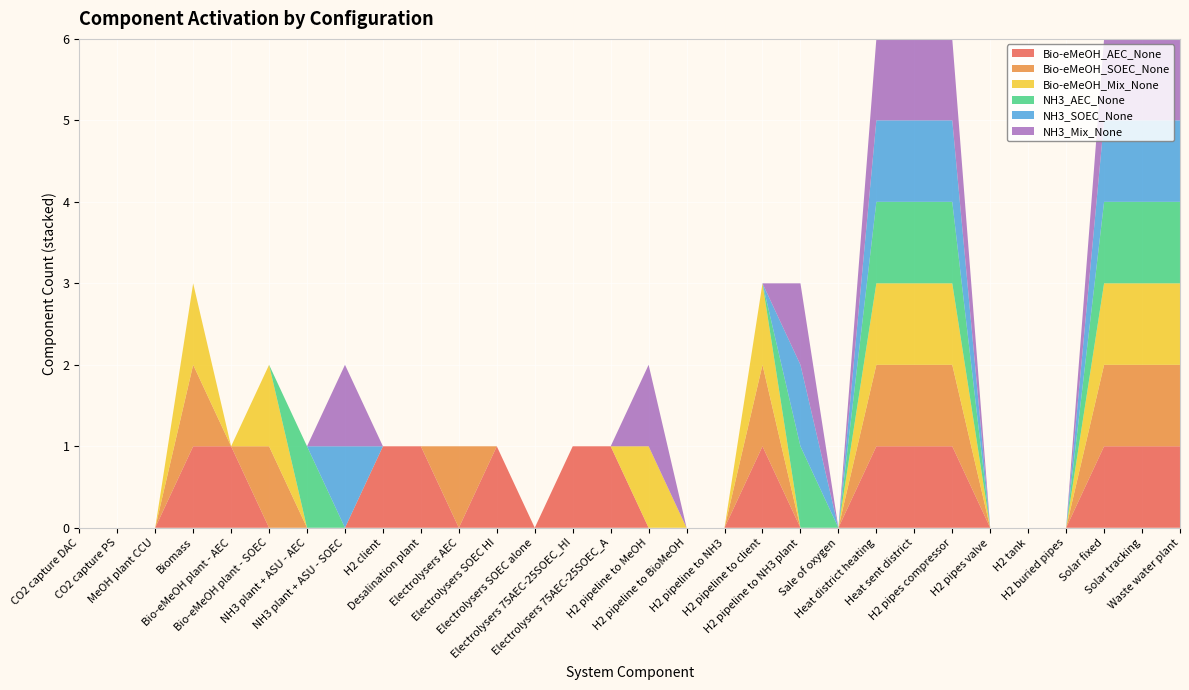

Reading left to right, extract all data points from this chart.

Bio-eMeOH_AEC_None: CO2 capture DAC=0	CO2 capture PS=0	MeOH plant CCU=0	Biomass=1	Bio-eMeOH plant - AEC=1	Bio-eMeOH plant - SOEC=0	NH3 plant + ASU - AEC=0	NH3 plant + ASU - SOEC=0	H2 client=1	Desalination plant=1	Electrolysers AEC=0	Electrolysers SOEC HI=1	Electrolysers SOEC alone=0	Electrolysers 75AEC-25SOEC_HI=1	Electrolysers 75AEC-25SOEC_A=1	H2 pipeline to MeOH=0	H2 pipeline to BioMeOH=0	H2 pipeline to NH3=0	H2 pipeline to client=1	H2 pipeline to NH3 plant=0	Sale of oxygen=0	Heat district heating=1	Heat sent district=1	H2 pipes compressor=1	H2 pipes valve=0	H2 tank=0	H2 buried pipes=0	Solar fixed=1	Solar tracking=1	Waste water plant=1
Bio-eMeOH_SOEC_None: CO2 capture DAC=0	CO2 capture PS=0	MeOH plant CCU=0	Biomass=1	Bio-eMeOH plant - AEC=0	Bio-eMeOH plant - SOEC=1	NH3 plant + ASU - AEC=0	NH3 plant + ASU - SOEC=0	H2 client=0	Desalination plant=0	Electrolysers AEC=1	Electrolysers SOEC HI=0	Electrolysers SOEC alone=0	Electrolysers 75AEC-25SOEC_HI=0	Electrolysers 75AEC-25SOEC_A=0	H2 pipeline to MeOH=0	H2 pipeline to BioMeOH=0	H2 pipeline to NH3=0	H2 pipeline to client=1	H2 pipeline to NH3 plant=0	Sale of oxygen=0	Heat district heating=1	Heat sent district=1	H2 pipes compressor=1	H2 pipes valve=0	H2 tank=0	H2 buried pipes=0	Solar fixed=1	Solar tracking=1	Waste water plant=1
Bio-eMeOH_Mix_None: CO2 capture DAC=0	CO2 capture PS=0	MeOH plant CCU=0	Biomass=1	Bio-eMeOH plant - AEC=0	Bio-eMeOH plant - SOEC=1	NH3 plant + ASU - AEC=0	NH3 plant + ASU - SOEC=0	H2 client=0	Desalination plant=0	Electrolysers AEC=0	Electrolysers SOEC HI=0	Electrolysers SOEC alone=0	Electrolysers 75AEC-25SOEC_HI=0	Electrolysers 75AEC-25SOEC_A=0	H2 pipeline to MeOH=1	H2 pipeline to BioMeOH=0	H2 pipeline to NH3=0	H2 pipeline to client=1	H2 pipeline to NH3 plant=0	Sale of oxygen=0	Heat district heating=1	Heat sent district=1	H2 pipes compressor=1	H2 pipes valve=0	H2 tank=0	H2 buried pipes=0	Solar fixed=1	Solar tracking=1	Waste water plant=1
NH3_AEC_None: CO2 capture DAC=0	CO2 capture PS=0	MeOH plant CCU=0	Biomass=0	Bio-eMeOH plant - AEC=0	Bio-eMeOH plant - SOEC=0	NH3 plant + ASU - AEC=1	NH3 plant + ASU - SOEC=0	H2 client=0	Desalination plant=0	Electrolysers AEC=0	Electrolysers SOEC HI=0	Electrolysers SOEC alone=0	Electrolysers 75AEC-25SOEC_HI=0	Electrolysers 75AEC-25SOEC_A=0	H2 pipeline to MeOH=0	H2 pipeline to BioMeOH=0	H2 pipeline to NH3=0	H2 pipeline to client=0	H2 pipeline to NH3 plant=1	Sale of oxygen=0	Heat district heating=1	Heat sent district=1	H2 pipes compressor=1	H2 pipes valve=0	H2 tank=0	H2 buried pipes=0	Solar fixed=1	Solar tracking=1	Waste water plant=1
NH3_SOEC_None: CO2 capture DAC=0	CO2 capture PS=0	MeOH plant CCU=0	Biomass=0	Bio-eMeOH plant - AEC=0	Bio-eMeOH plant - SOEC=0	NH3 plant + ASU - AEC=0	NH3 plant + ASU - SOEC=1	H2 client=0	Desalination plant=0	Electrolysers AEC=0	Electrolysers SOEC HI=0	Electrolysers SOEC alone=0	Electrolysers 75AEC-25SOEC_HI=0	Electrolysers 75AEC-25SOEC_A=0	H2 pipeline to MeOH=0	H2 pipeline to BioMeOH=0	H2 pipeline to NH3=0	H2 pipeline to client=0	H2 pipeline to NH3 plant=1	Sale of oxygen=0	Heat district heating=1	Heat sent district=1	H2 pipes compressor=1	H2 pipes valve=0	H2 tank=0	H2 buried pipes=0	Solar fixed=1	Solar tracking=1	Waste water plant=1
NH3_Mix_None: CO2 capture DAC=0	CO2 capture PS=0	MeOH plant CCU=0	Biomass=0	Bio-eMeOH plant - AEC=0	Bio-eMeOH plant - SOEC=0	NH3 plant + ASU - AEC=0	NH3 plant + ASU - SOEC=1	H2 client=0	Desalination plant=0	Electrolysers AEC=0	Electrolysers SOEC HI=0	Electrolysers SOEC alone=0	Electrolysers 75AEC-25SOEC_HI=0	Electrolysers 75AEC-25SOEC_A=0	H2 pipeline to MeOH=1	H2 pipeline to BioMeOH=0	H2 pipeline to NH3=0	H2 pipeline to client=0	H2 pipeline to NH3 plant=1	Sale of oxygen=0	Heat district heating=1	Heat sent district=1	H2 pipes compressor=1	H2 pipes valve=0	H2 tank=0	H2 buried pipes=0	Solar fixed=1	Solar tracking=1	Waste water plant=1